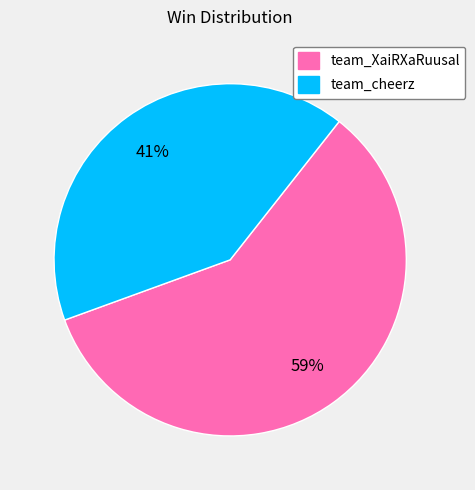

True or false: team_XaiRXaRuusal accounts for 47% of the total.

False